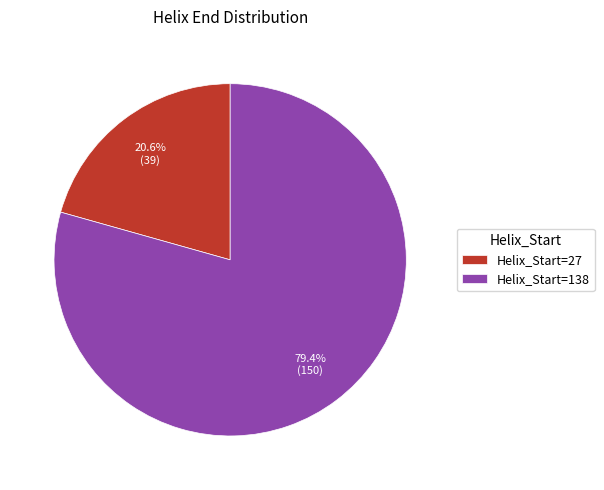

Which category has the smallest portion of the pie?

Helix_Start=27